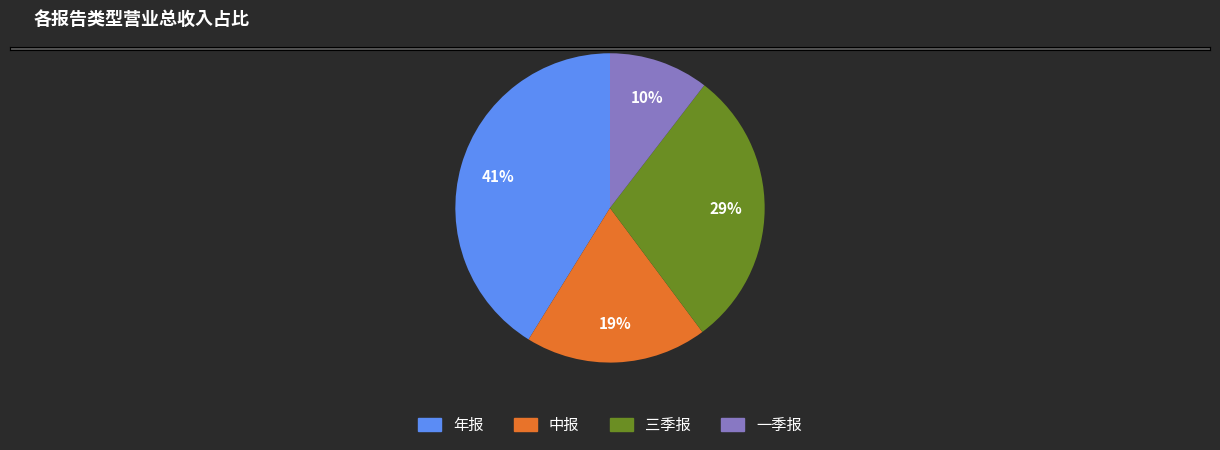

Which category has the smallest portion of the pie?

一季报